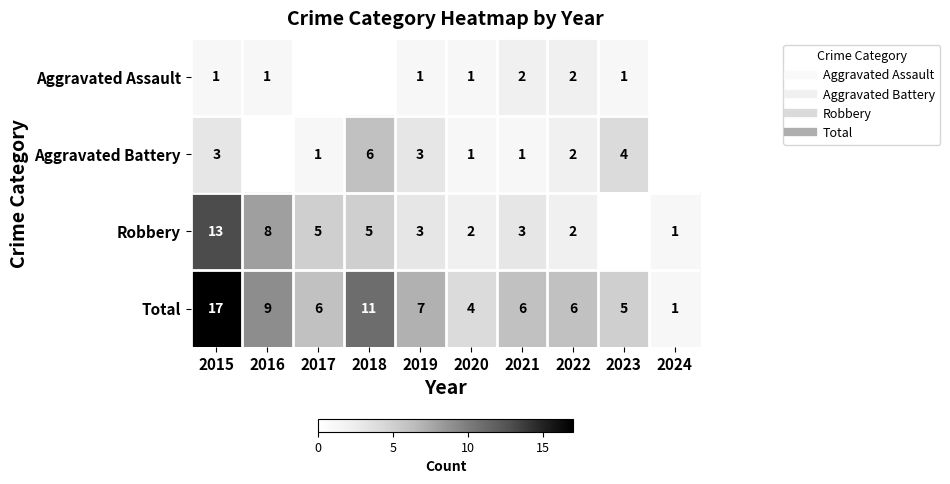

At which category is the sum across all series the highest?

2015